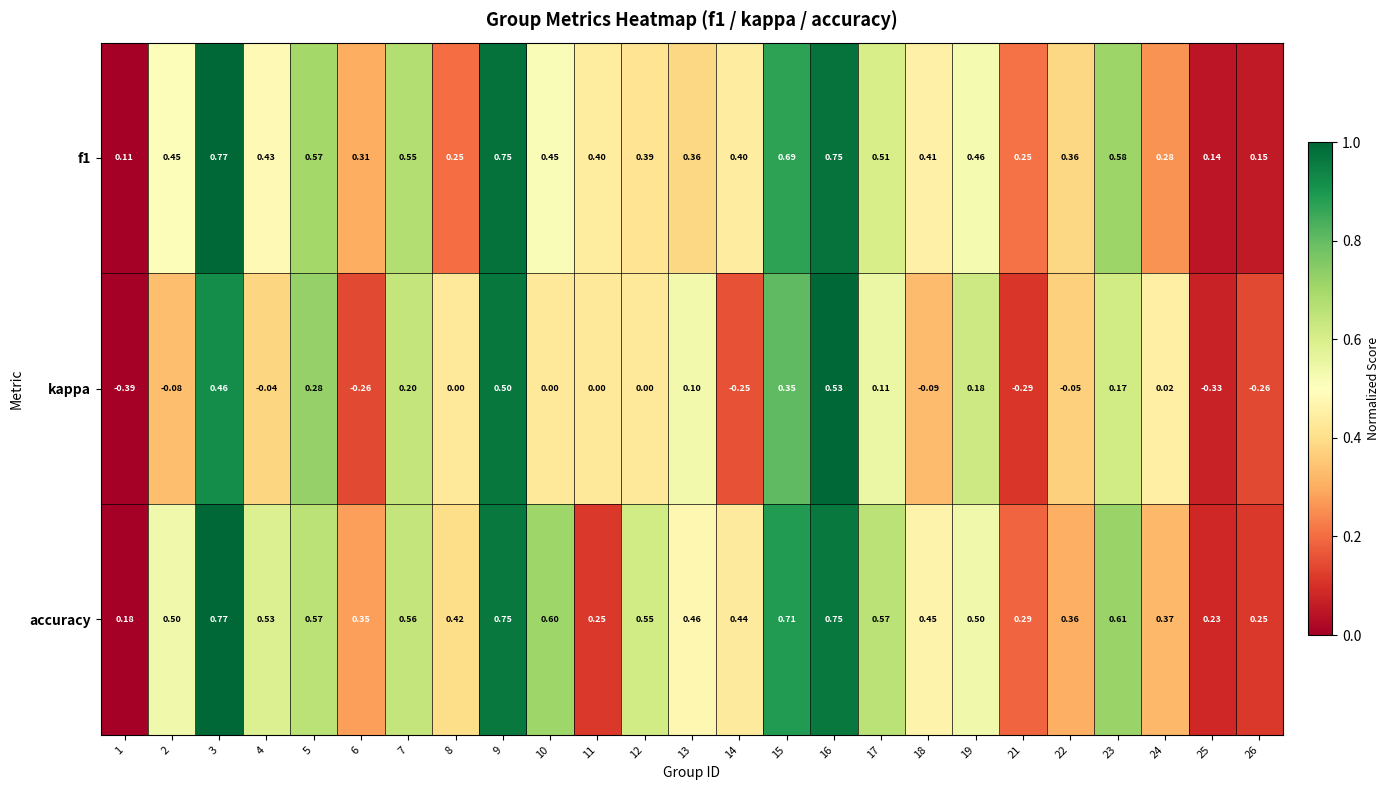

Which series has the widest spread of values?

kappa